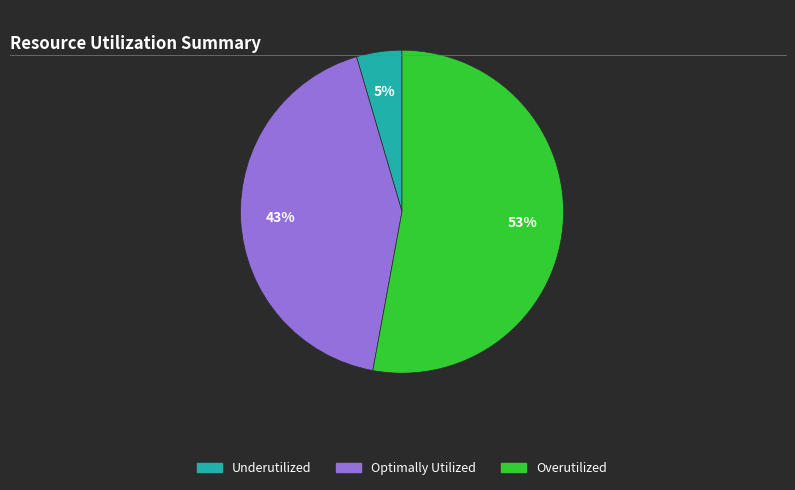

To the nearest percent, what percentage of the pie is Underutilized?

5%